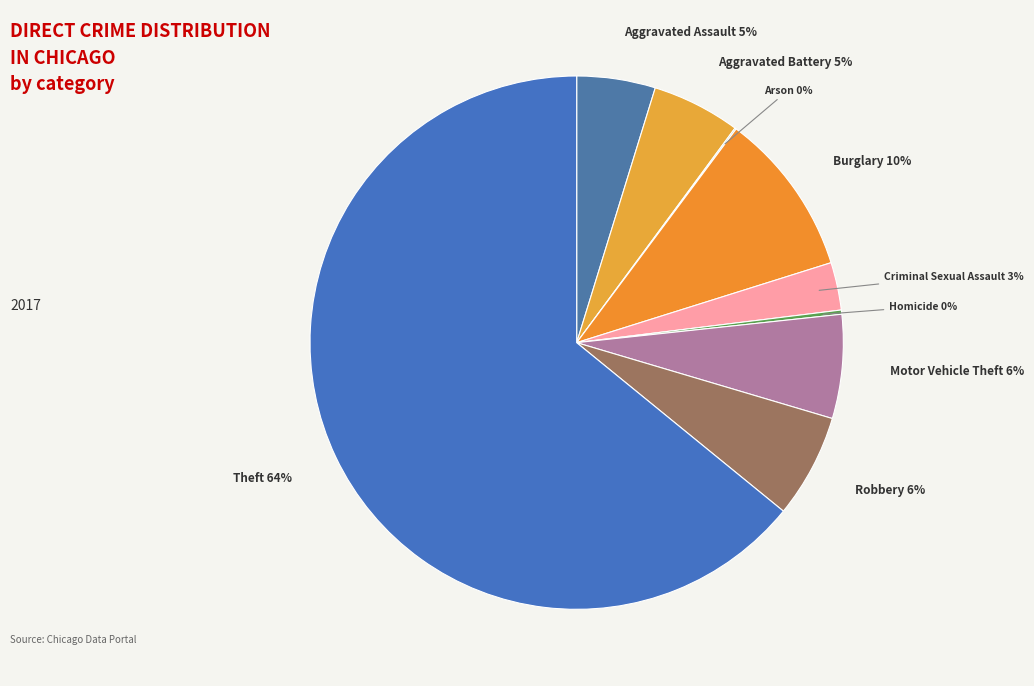

To the nearest percent, what is the combined percentage of Aggravated Battery and Burglary?

15%